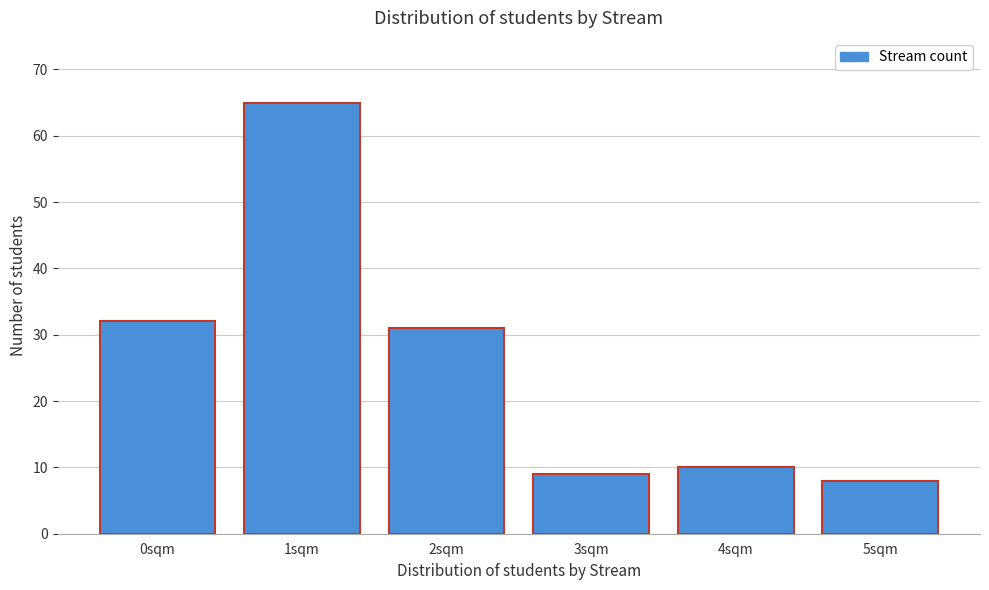

Reading left to right, what are all the values shown in this chart?

0sqm=32	1sqm=65	2sqm=31	3sqm=9	4sqm=10	5sqm=8